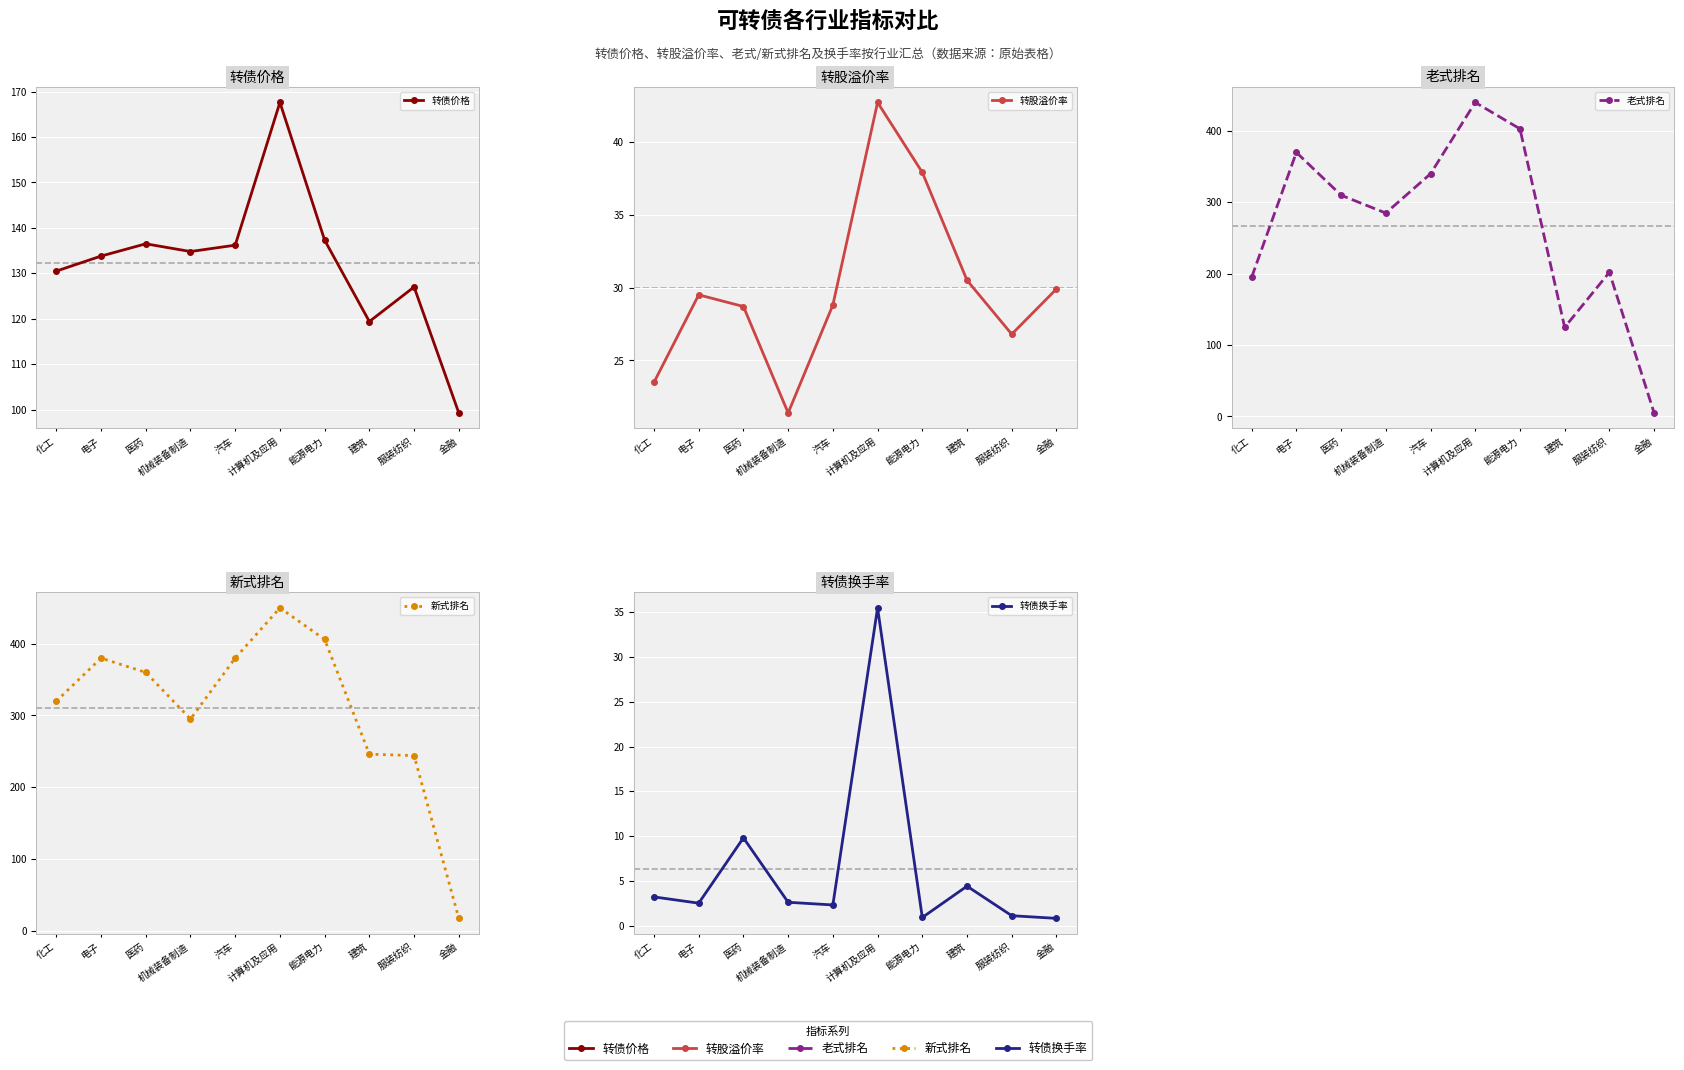

After their last crossing, which series has the higher values: 转股溢价率 or 新式排名?

转股溢价率